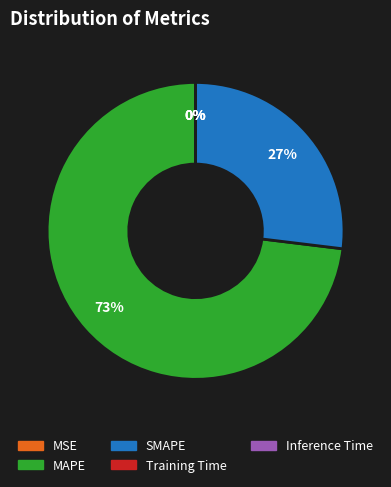

Which category has the biggest portion of the pie?

MAPE